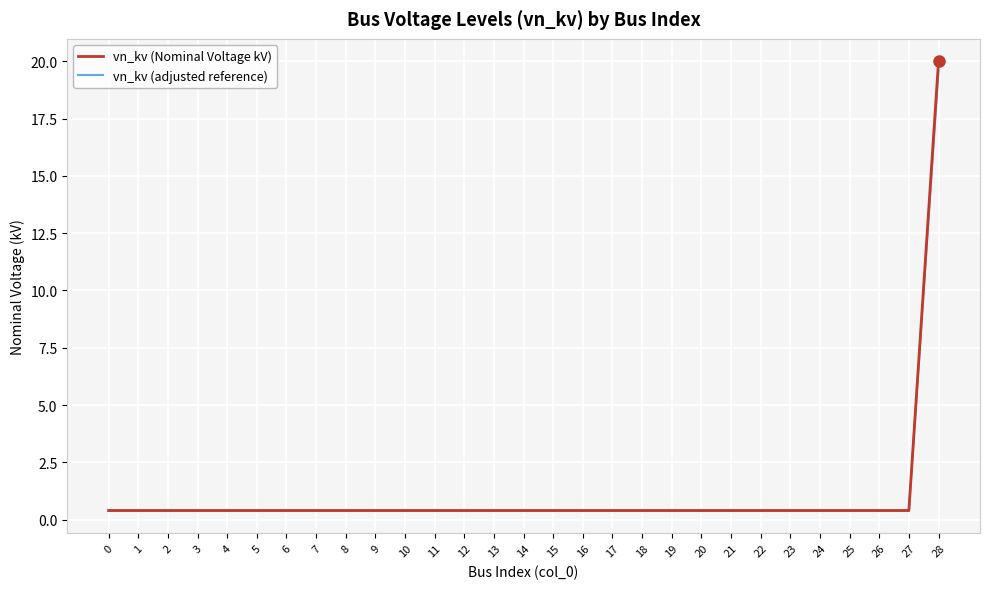

At which category is the sum across all series the highest?

28